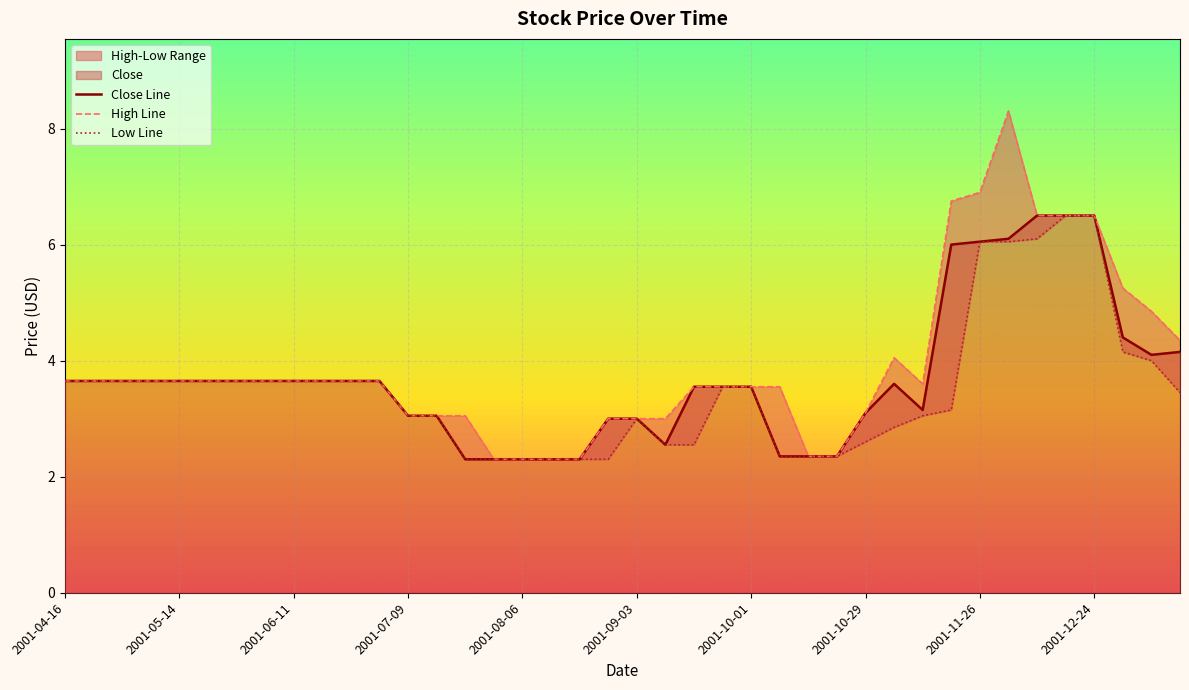

What is the difference between the maximum and minimum values in the Close Line series?

4.2